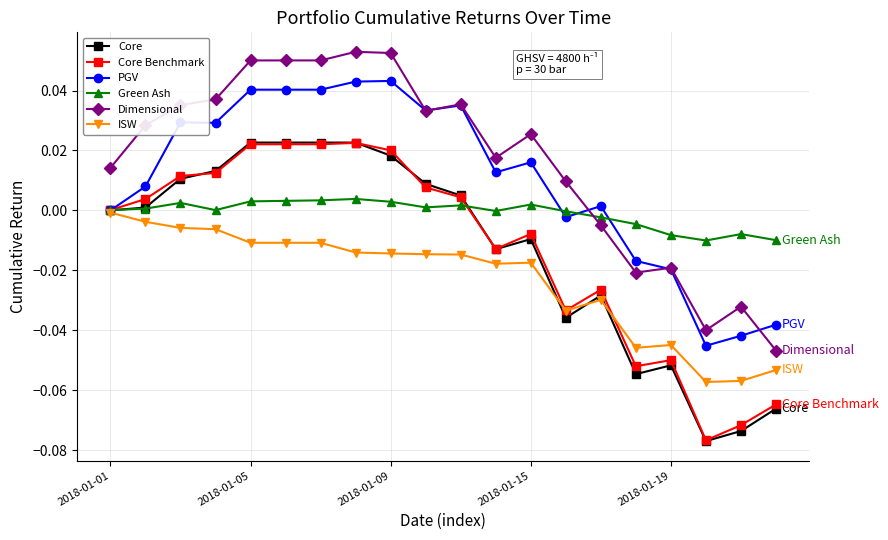

True or false: PGV has more than 1 interior local peaks.

True